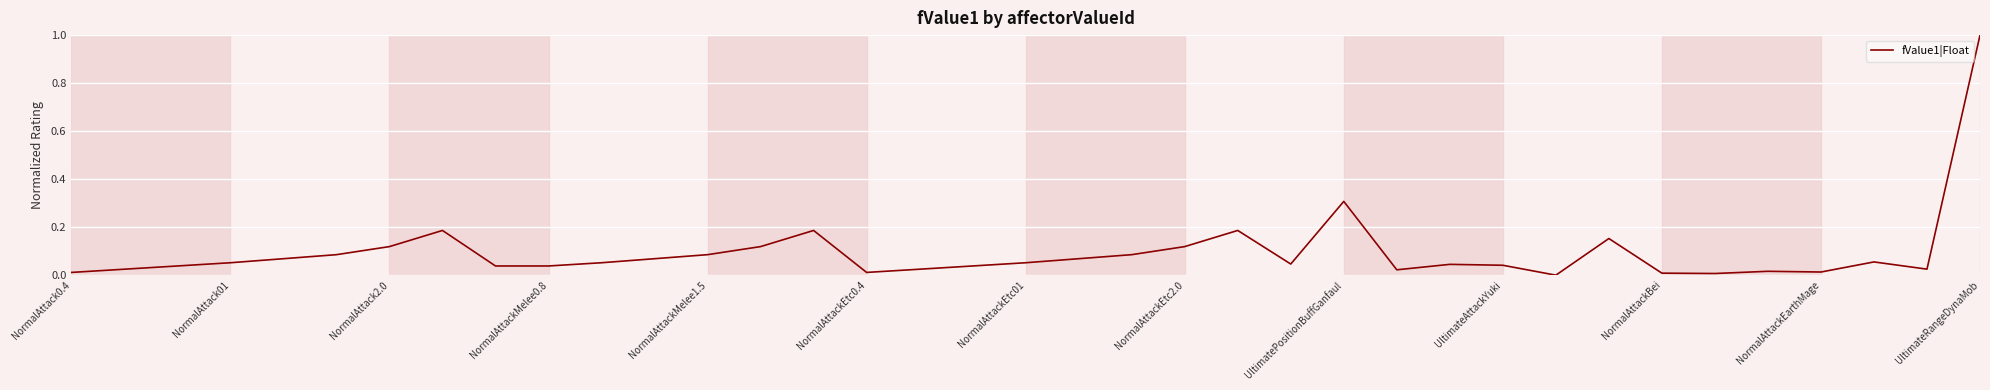

What is the maximum value shown in the chart?

1.0